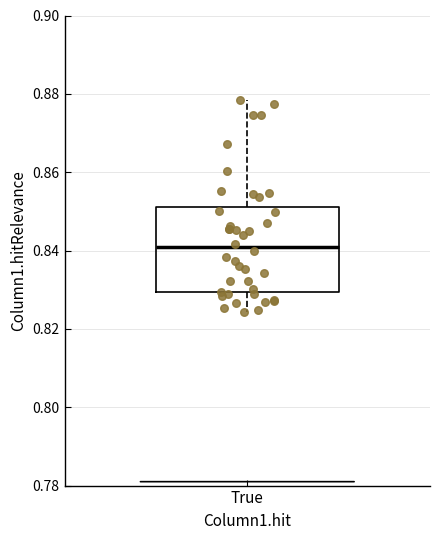

Where does the upper whisker of the box for True end on the y-axis? The values are not printed on the chart, so give them approximately, as read against the axis.

0.878